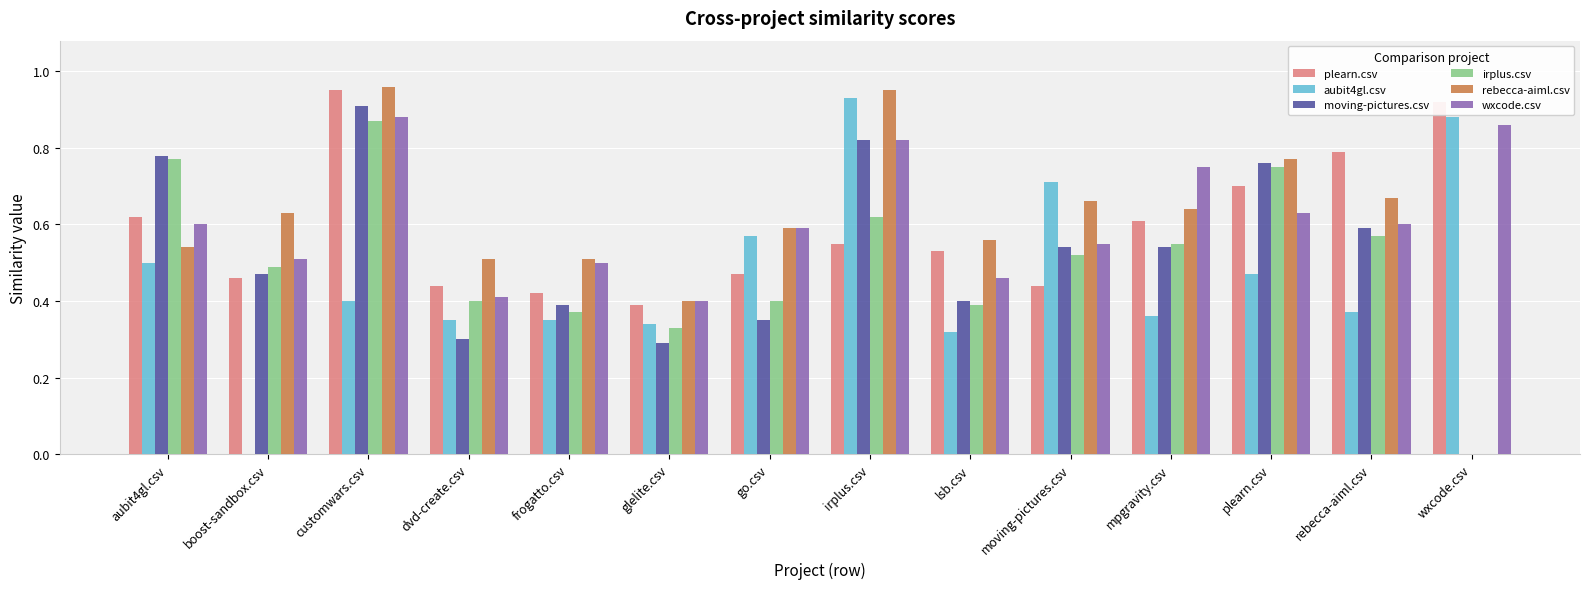

What is the total value across all series at customwars.csv?

5.0